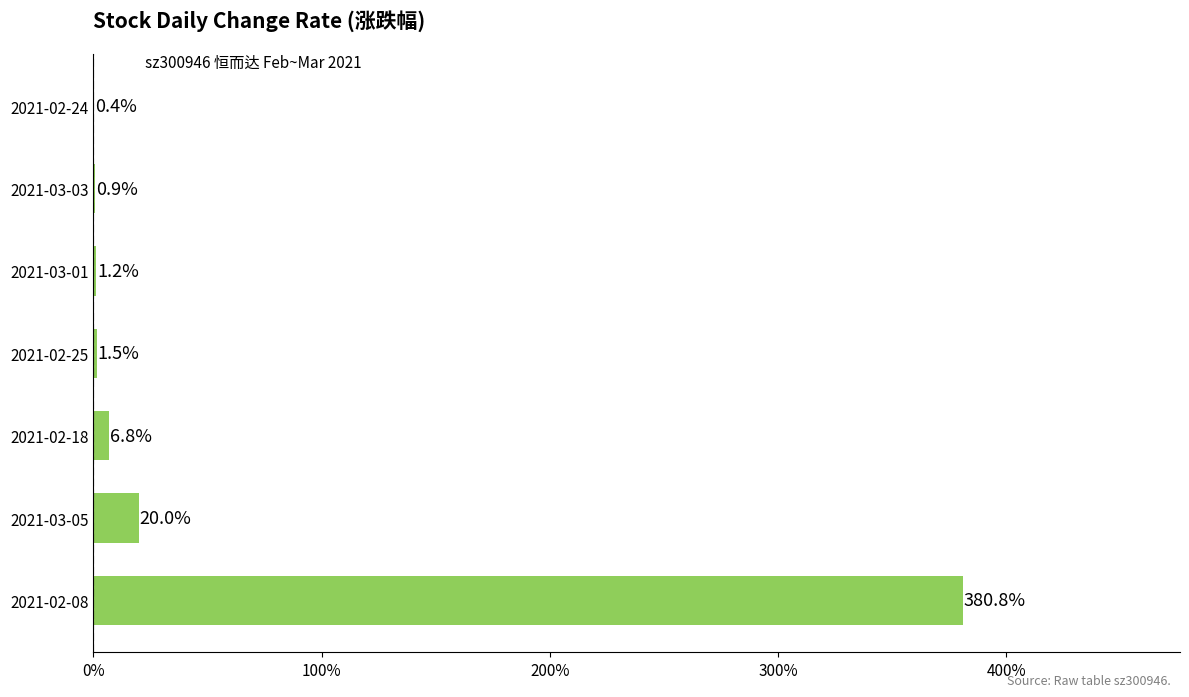

How many series are shown in this chart?

1